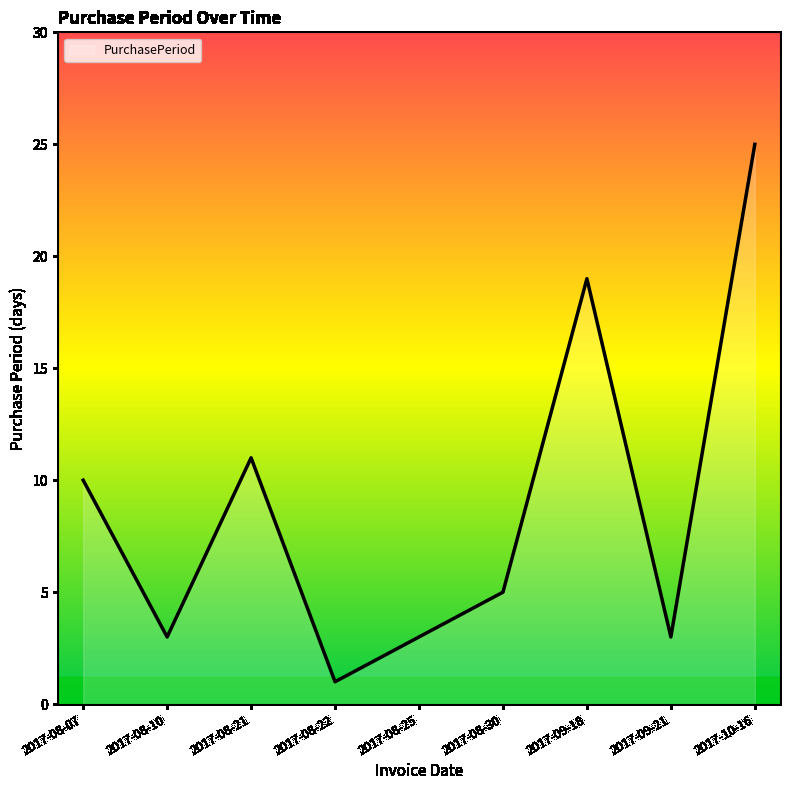

What is the difference between the values at 2017-08-21 and 2017-08-25?

8